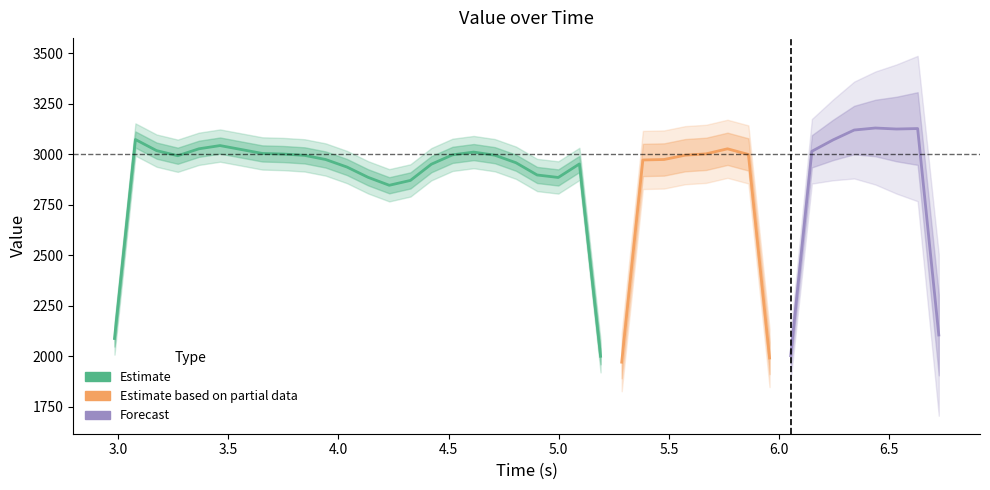

The value series shows 3914.4 at 3. True or false?

False